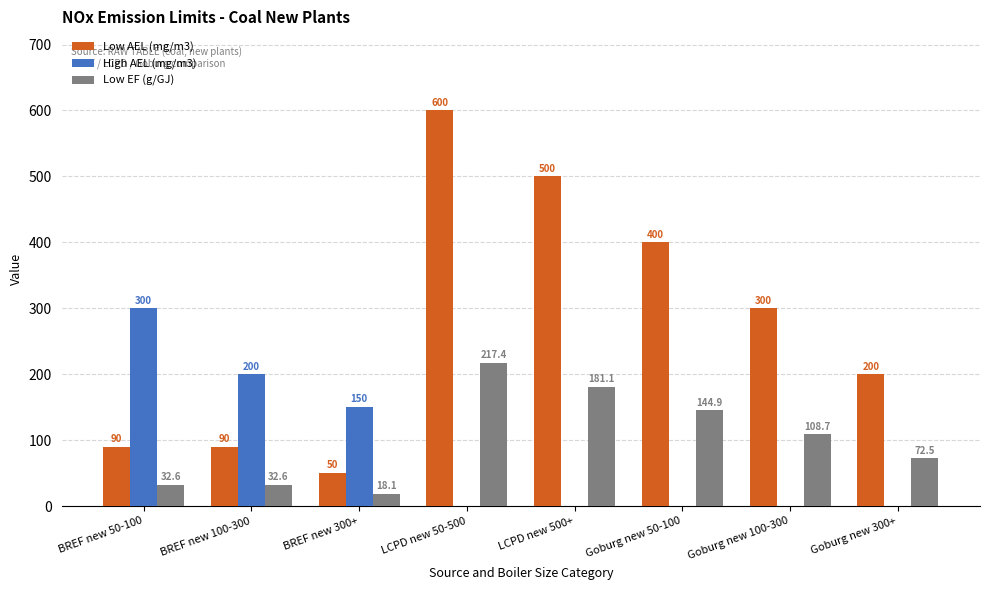

What is the total value across all series at Goburg new 50-100?

544.9